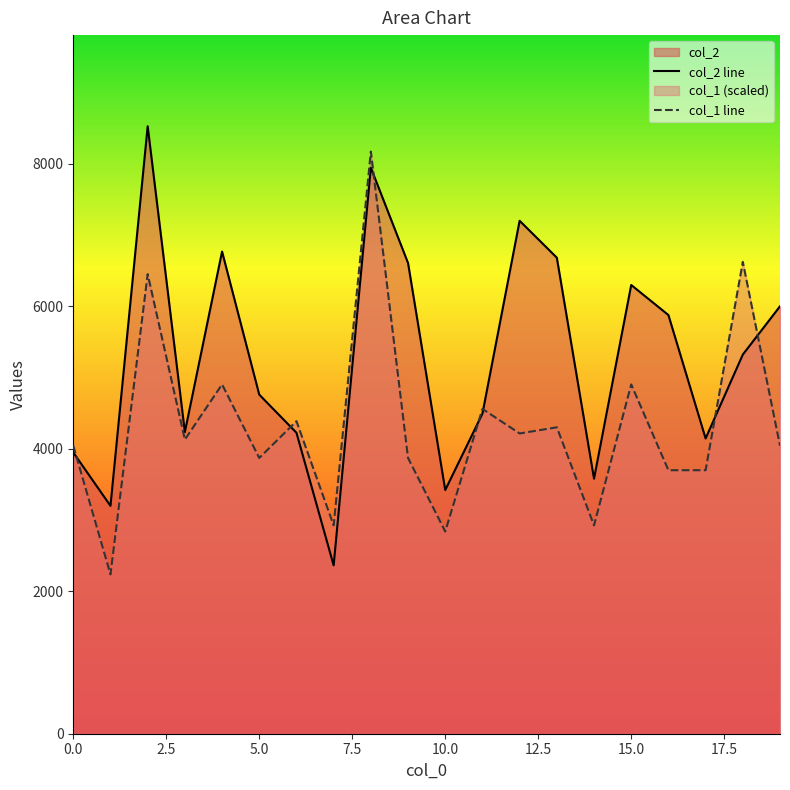

What is the minimum value shown in the chart?

2236.2